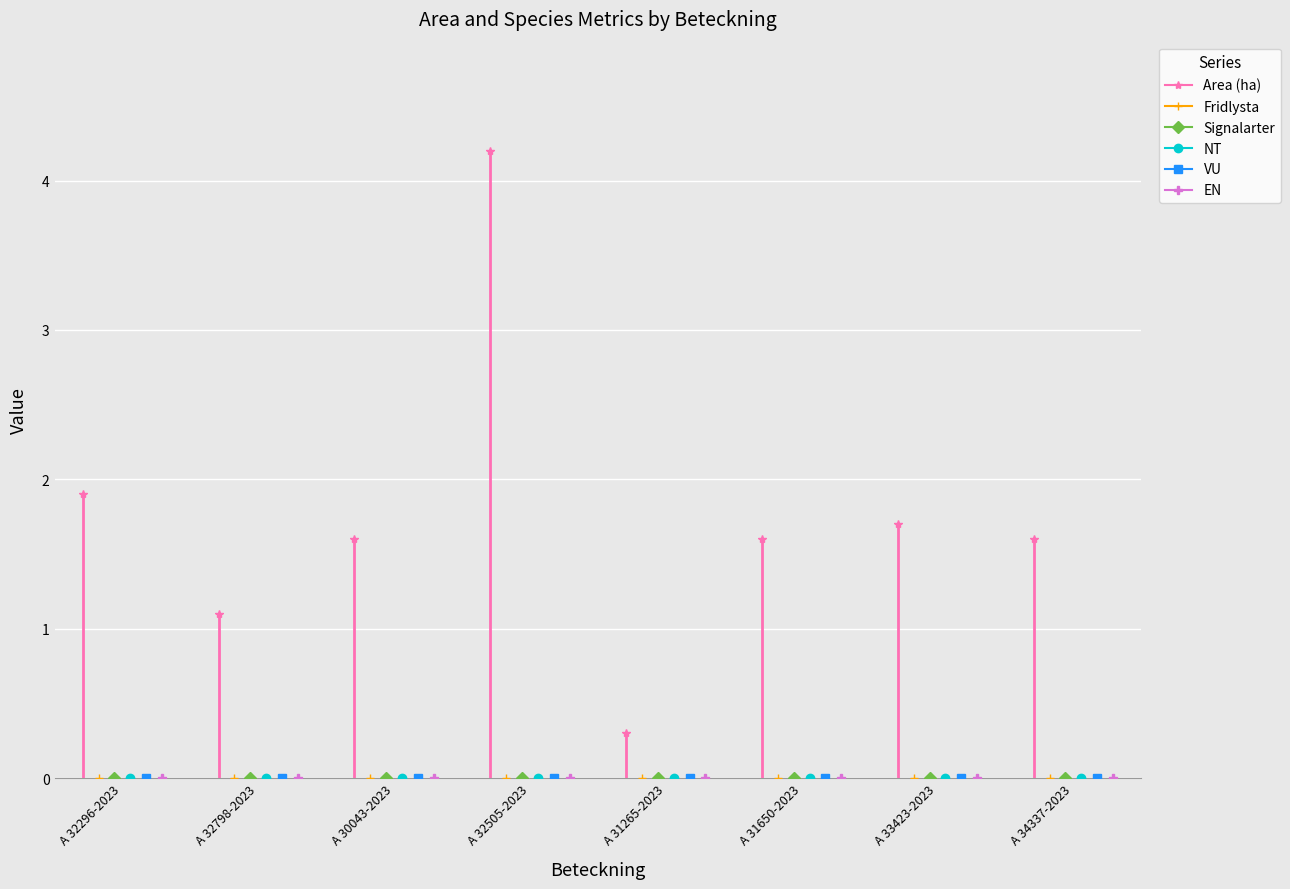

What is the sum of the Area (ha) values at A 32798-2023 and A 32505-2023?

5.3